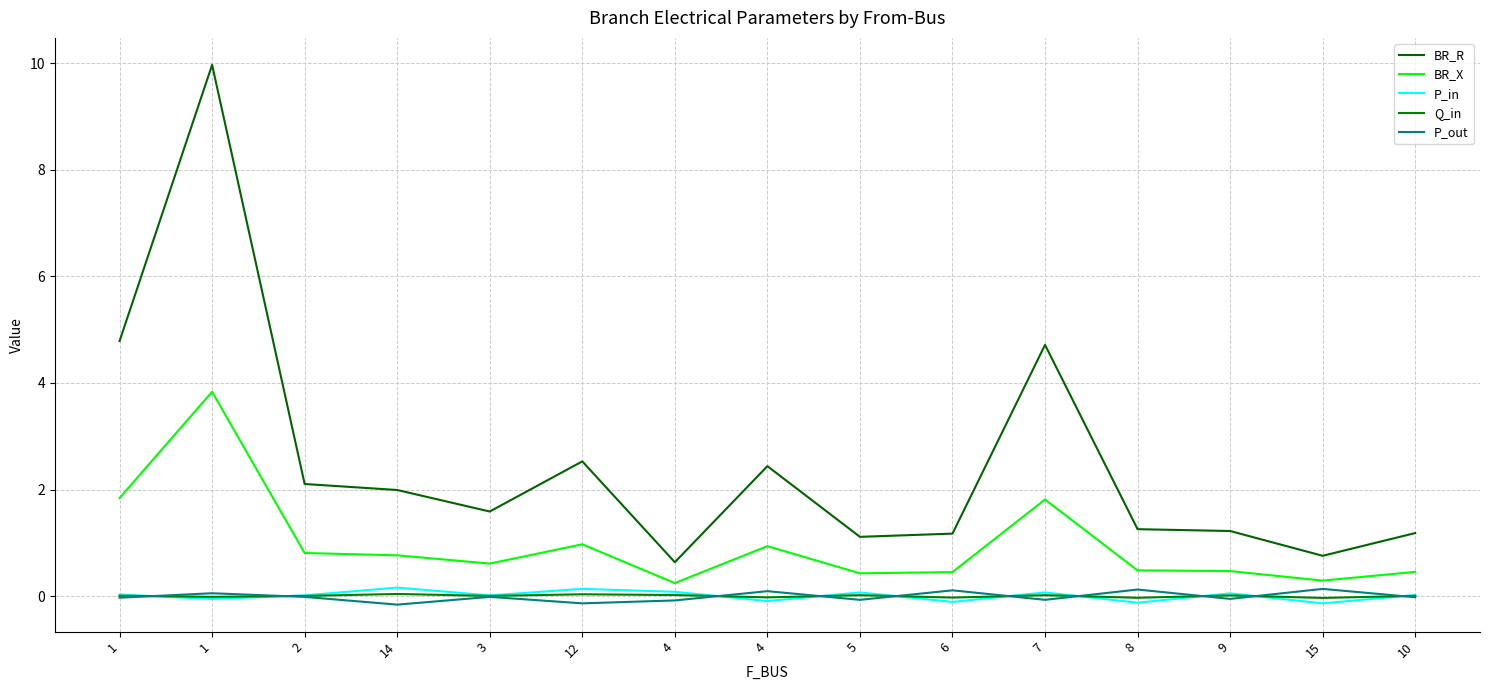

True or false: P_out has a value of -0.0 at 10.

True